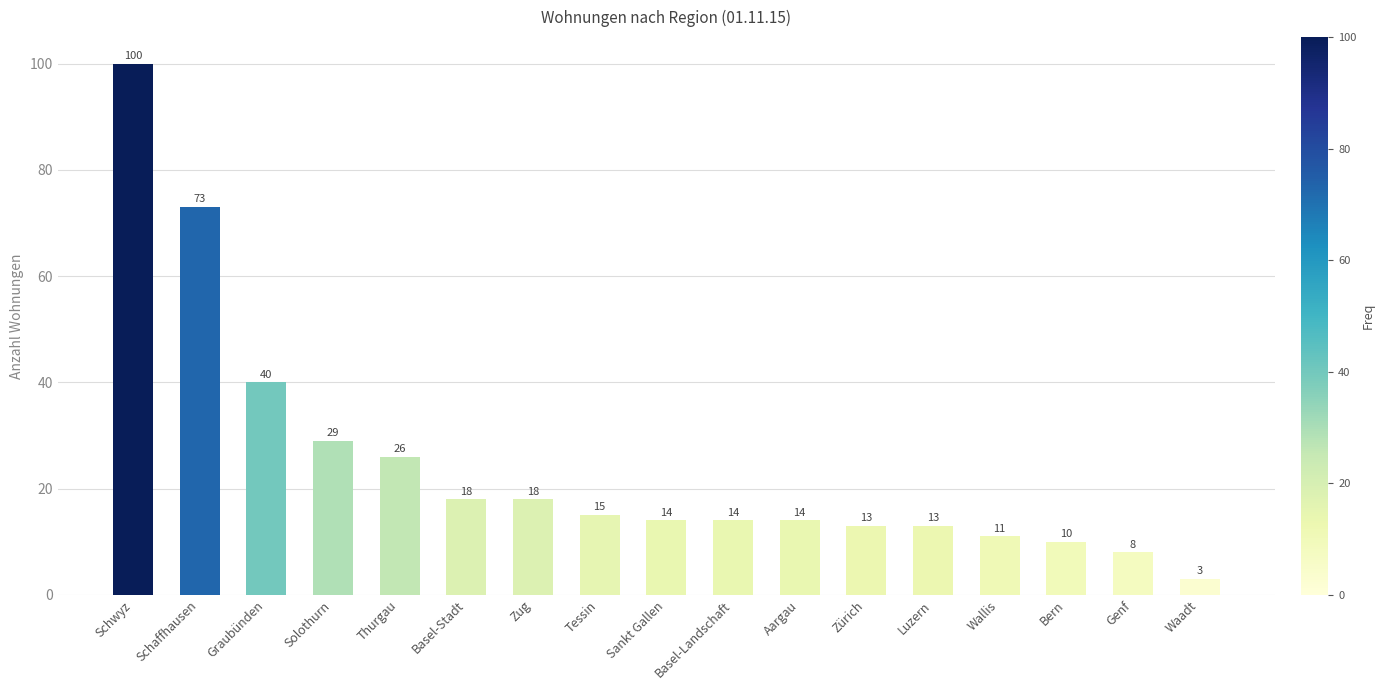

What is the label of the 8th bar from the left?

Tessin